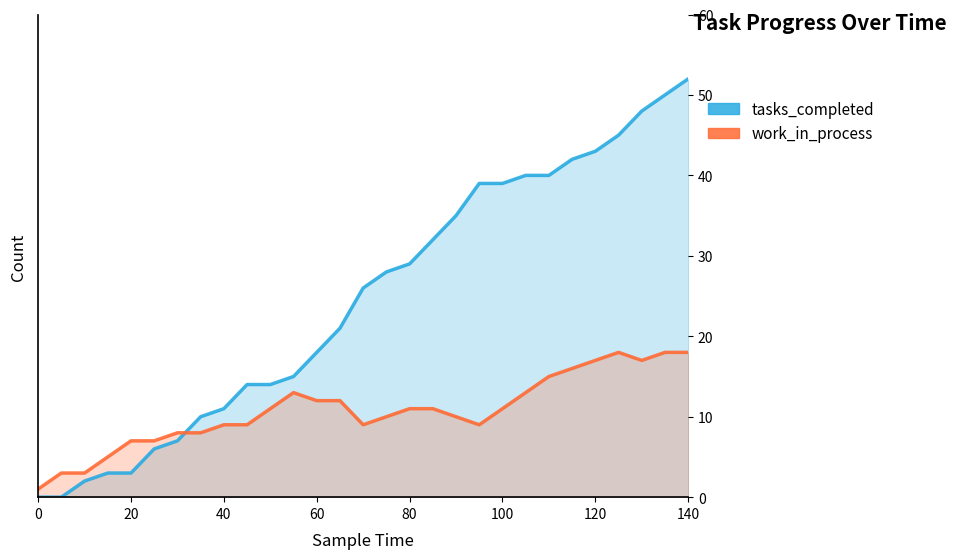

How many categories are shown in the chart?

29